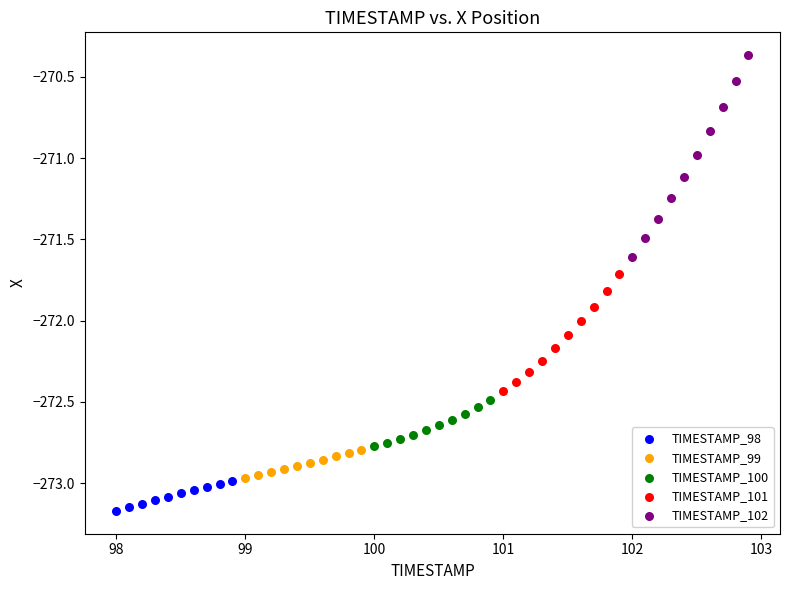

What are all the series names shown in the legend?

TIMESTAMP_98, TIMESTAMP_99, TIMESTAMP_100, TIMESTAMP_101, TIMESTAMP_102